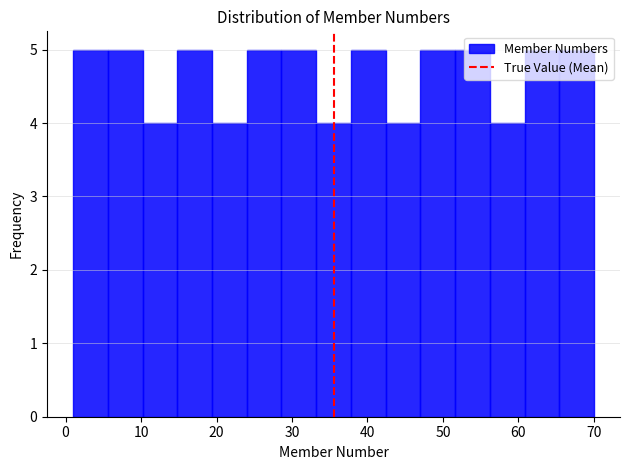

Reading left to right, transcribe this chart: for each bar, give the range it covers on the x-axis and its height. Neither the bar edges nor the heights are printed on the chart, so give them approximately, as read against the axes.

1.0 to 5.6: 5
5.6 to 10.2: 5
10.2 to 14.8: 4
14.8 to 19.4: 5
19.4 to 24.0: 4
24.0 to 28.6: 5
28.6 to 33.2: 5
33.2 to 37.8: 4
37.8 to 42.4: 5
42.4 to 47.0: 4
47.0 to 51.6: 5
51.6 to 56.2: 5
56.2 to 60.8: 4
60.8 to 65.4: 5
65.4 to 70.0: 5